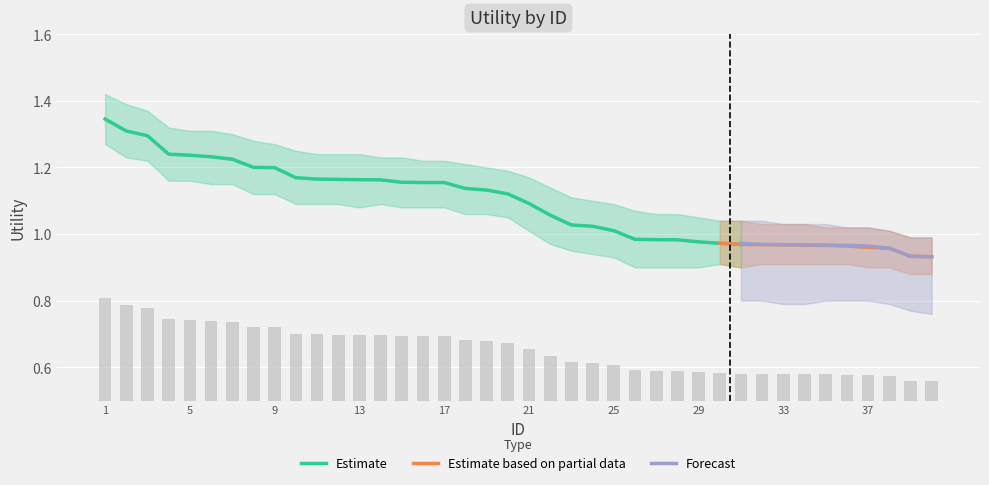

What is the approximate value at 38?

0.6